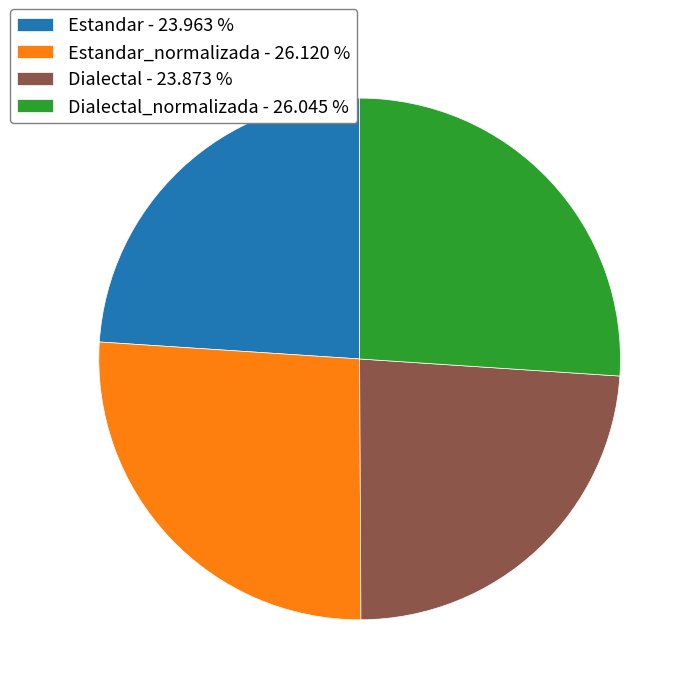

Is there any slice that represents more than half of the pie?

No